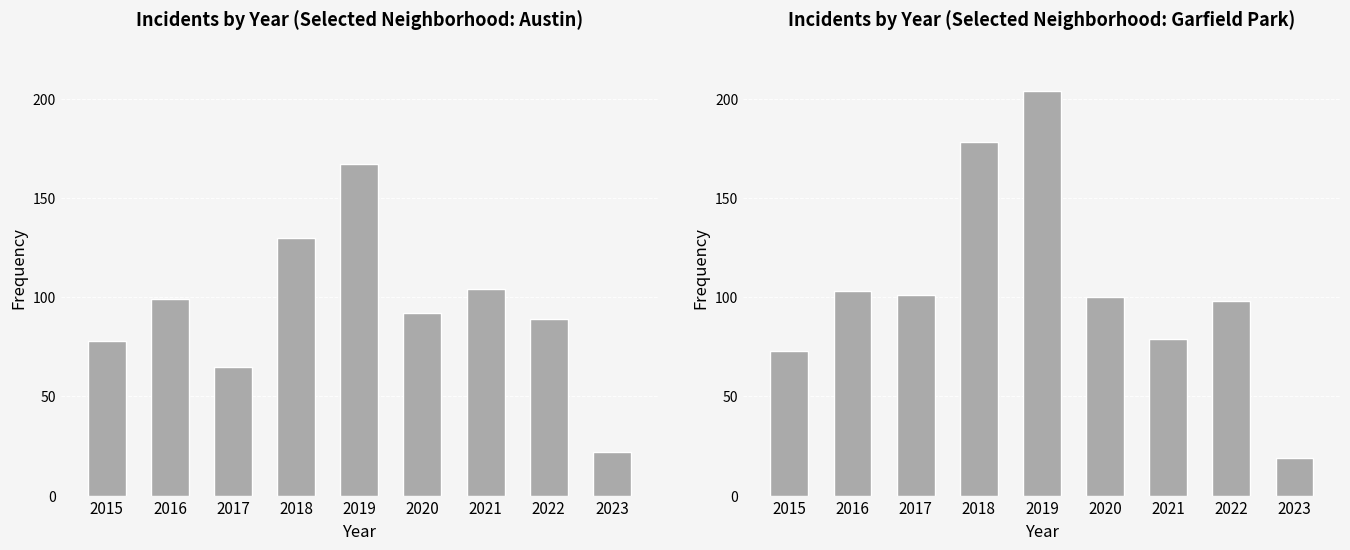

Rank the categories by value from lowest to highest.

2023, 2015, 2021, 2022, 2020, 2017, 2016, 2018, 2019